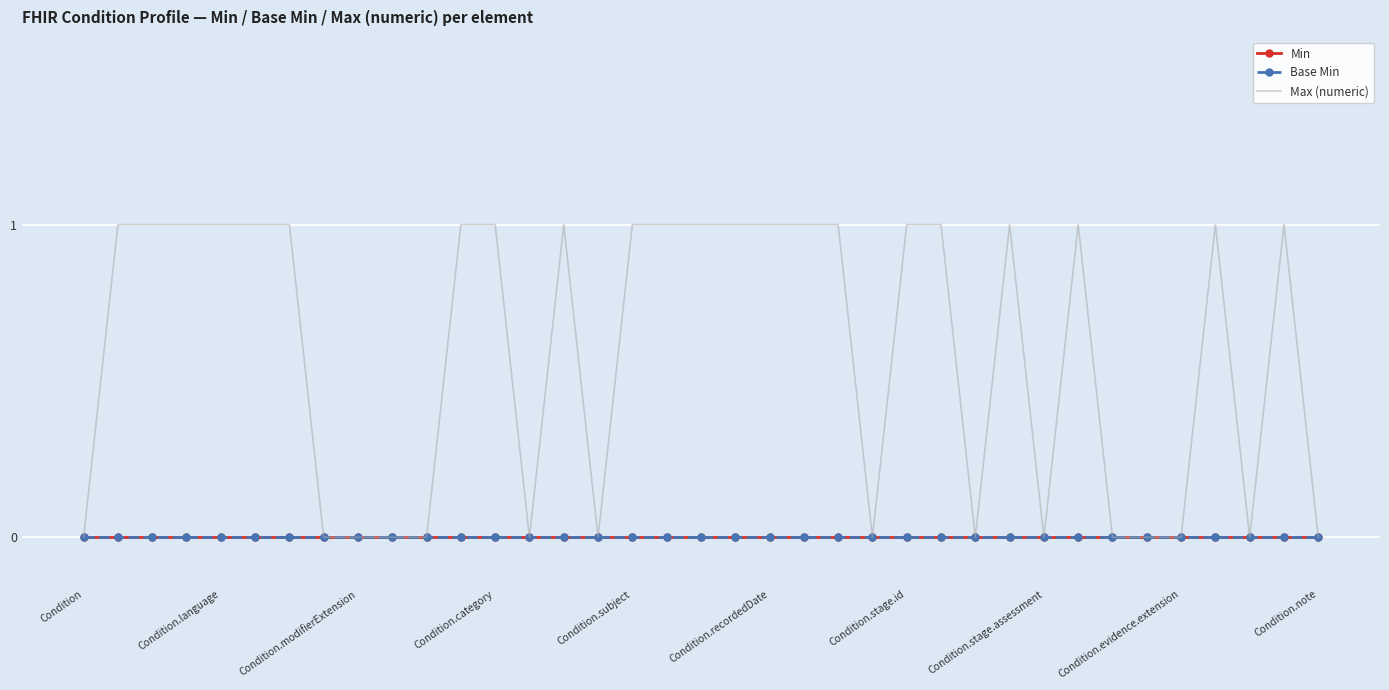

True or false: Max (numeric) and Base Min intersect in this chart.

False